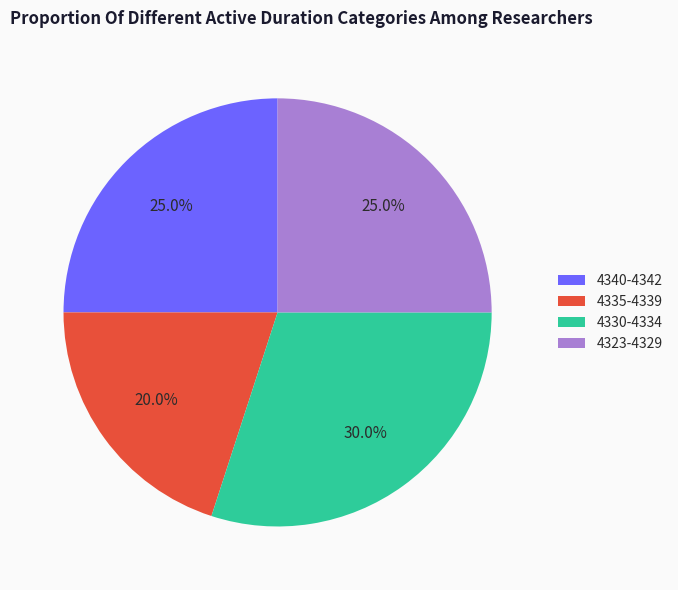

Combined, what portion of the pie is 4330-4334 and 4340-4342?

55.0%